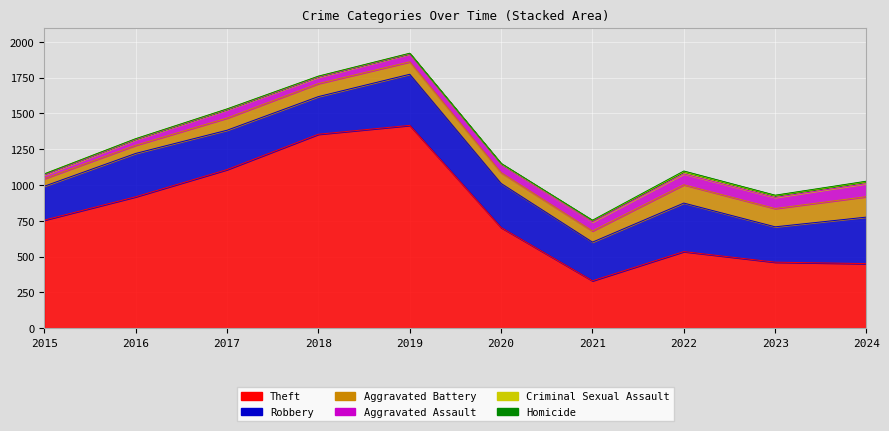

What is the difference between the Aggravated Battery values at 2016 and 2015?

4